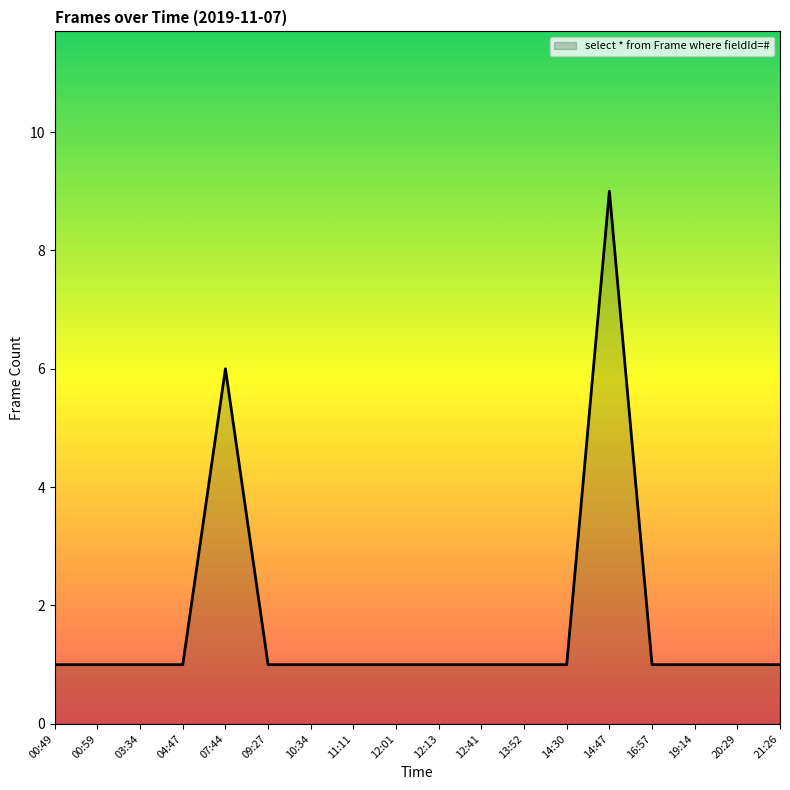

What is the difference between the maximum and minimum values?

8